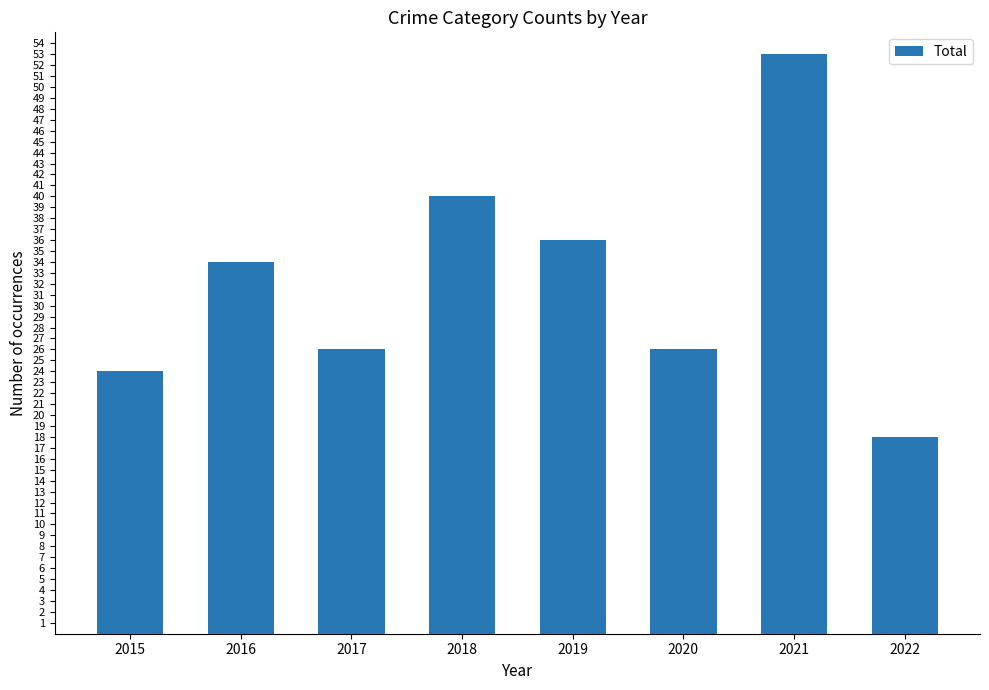

What is the minimum value shown in the chart?

18